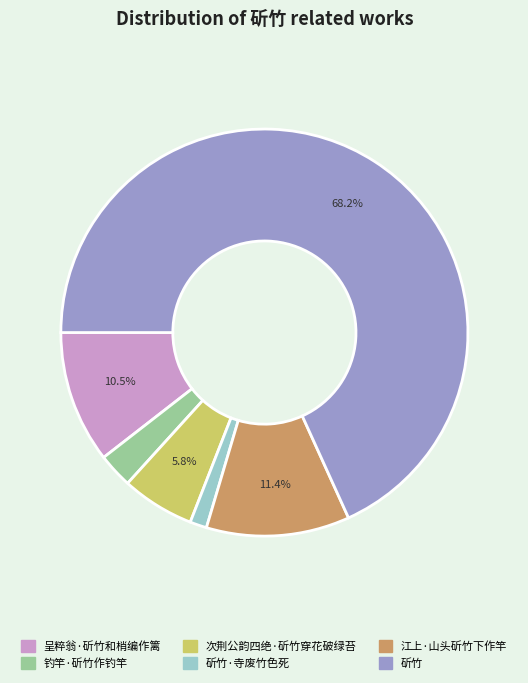

How much of the chart is everything except 呈粹翁·斫竹和梢编作篱?

89.5%